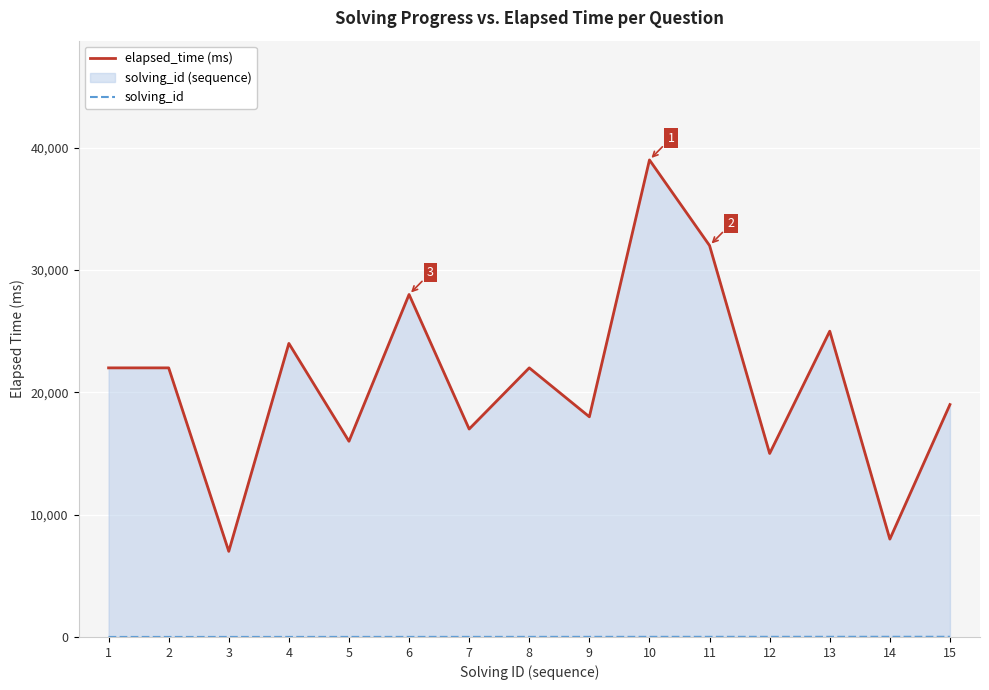

At which label is elapsed_time (ms) closest to 23000?

1